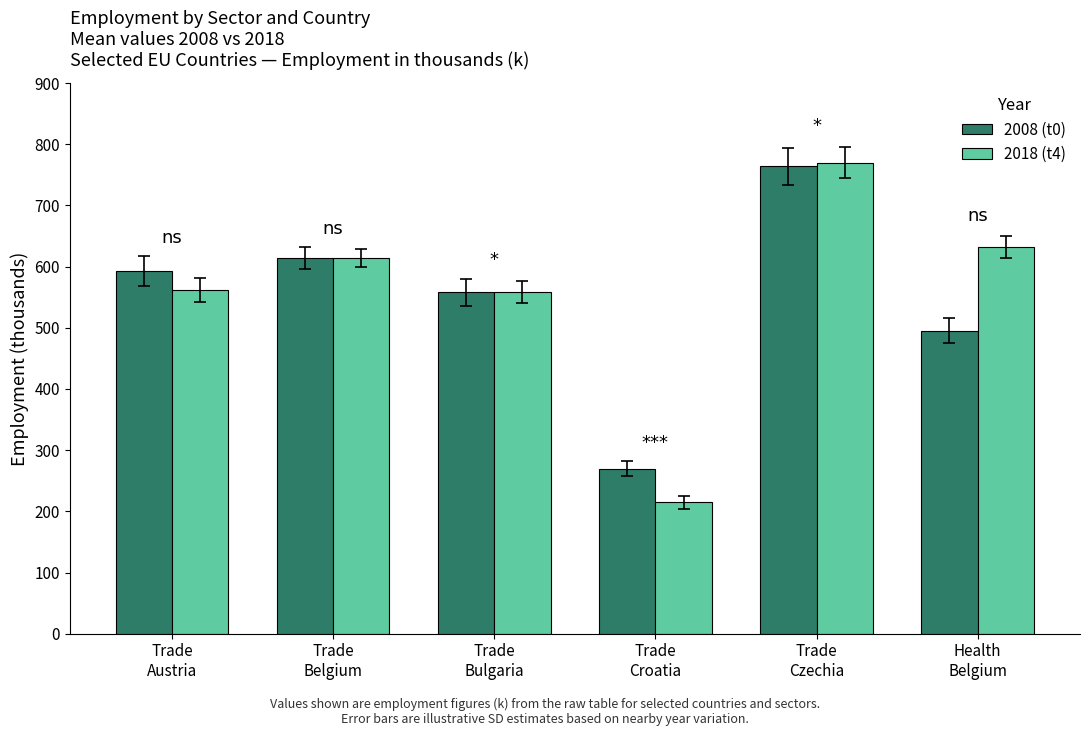

What position from the left is Health
Belgium?

6